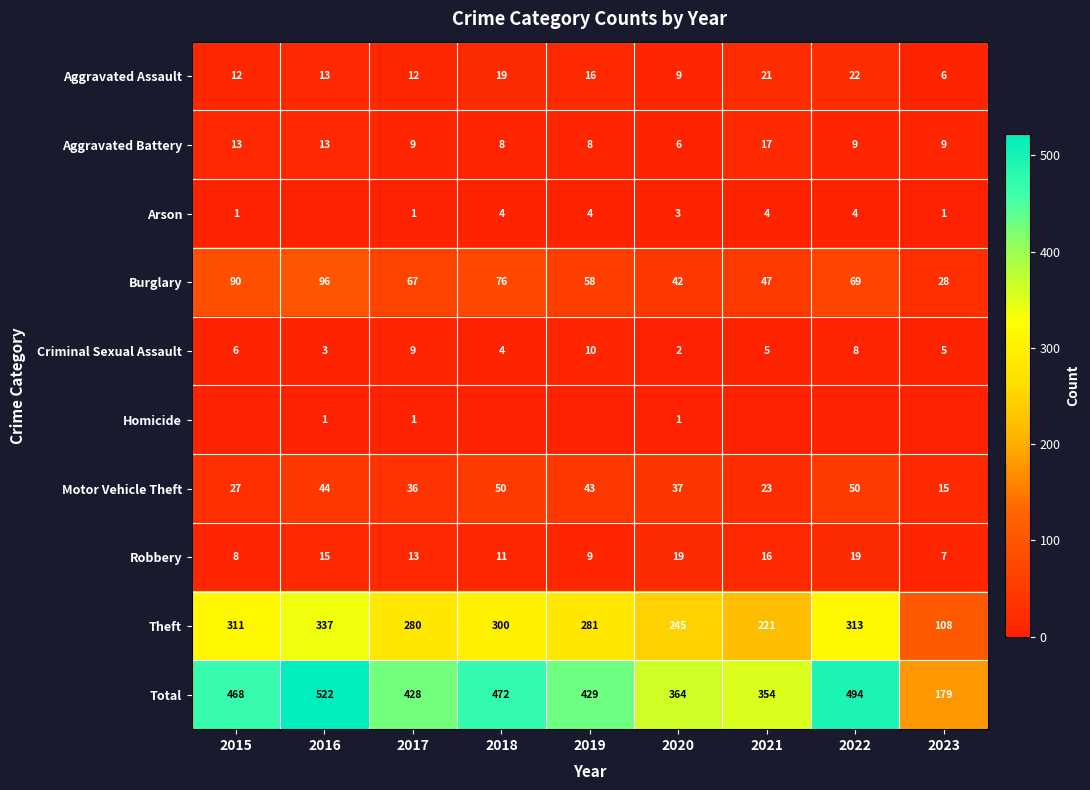

Count the number of categories in the chart.

9